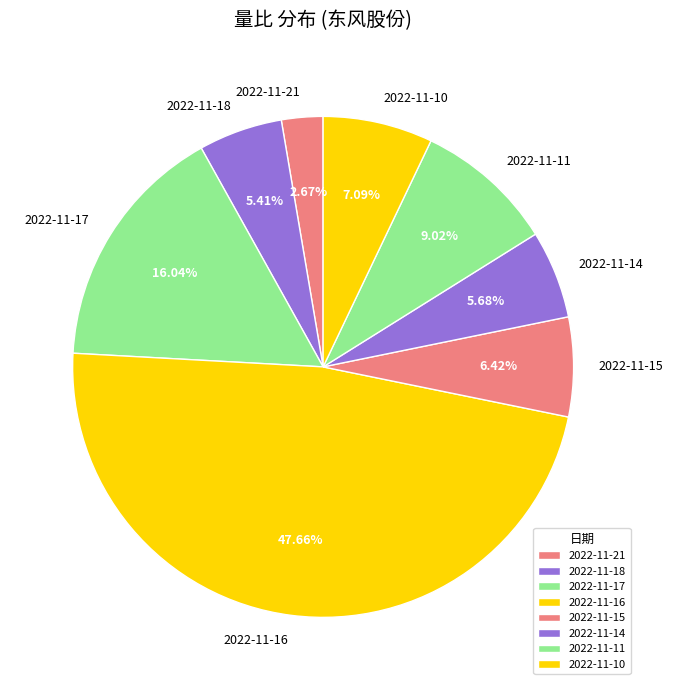

Which category has the biggest portion of the pie?

2022-11-16